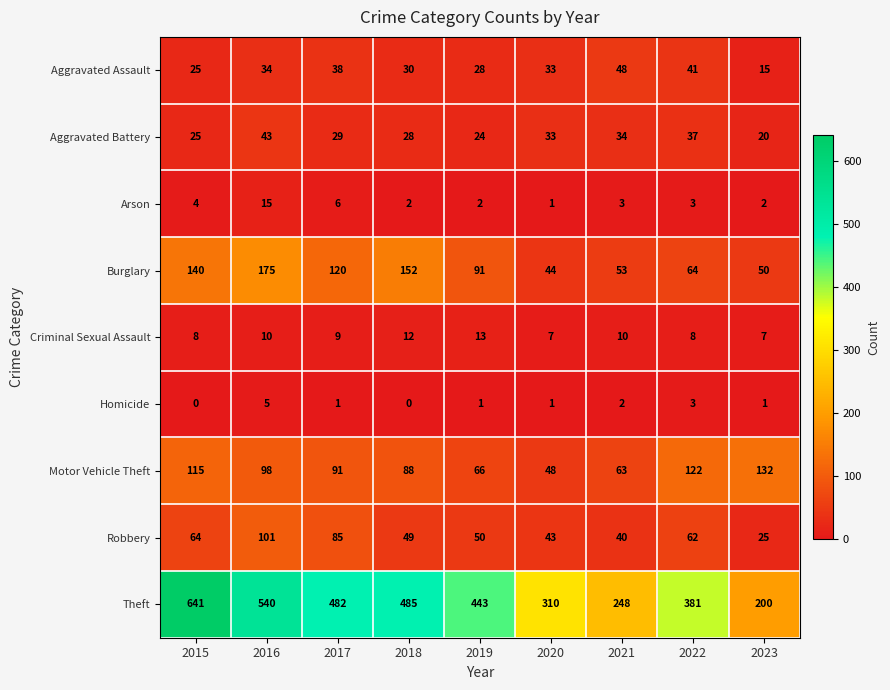

At how many categories does at least one series exceed 13?

9